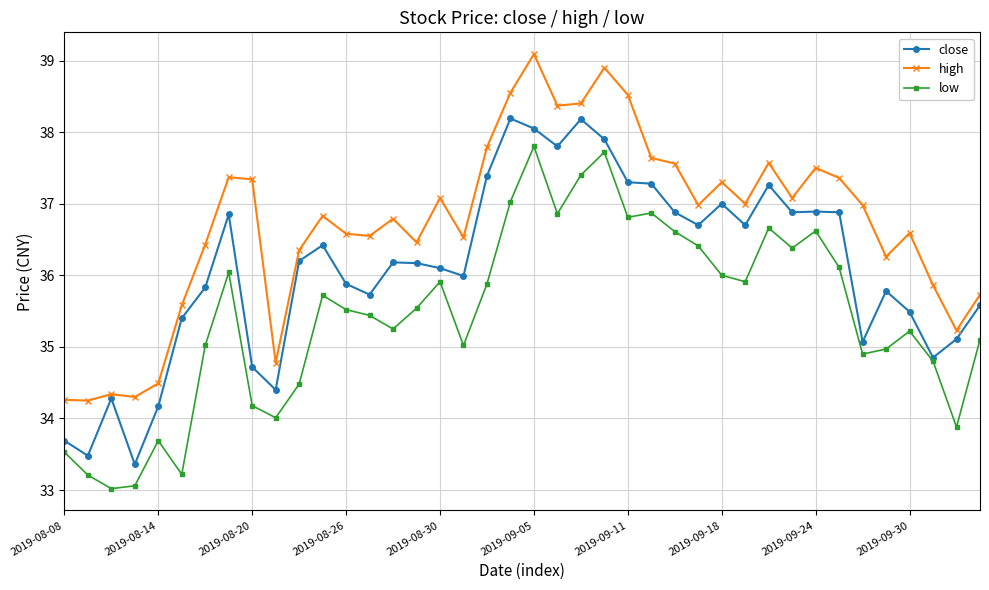

What is the difference between the maximum and second lowest values in the high series?

4.8